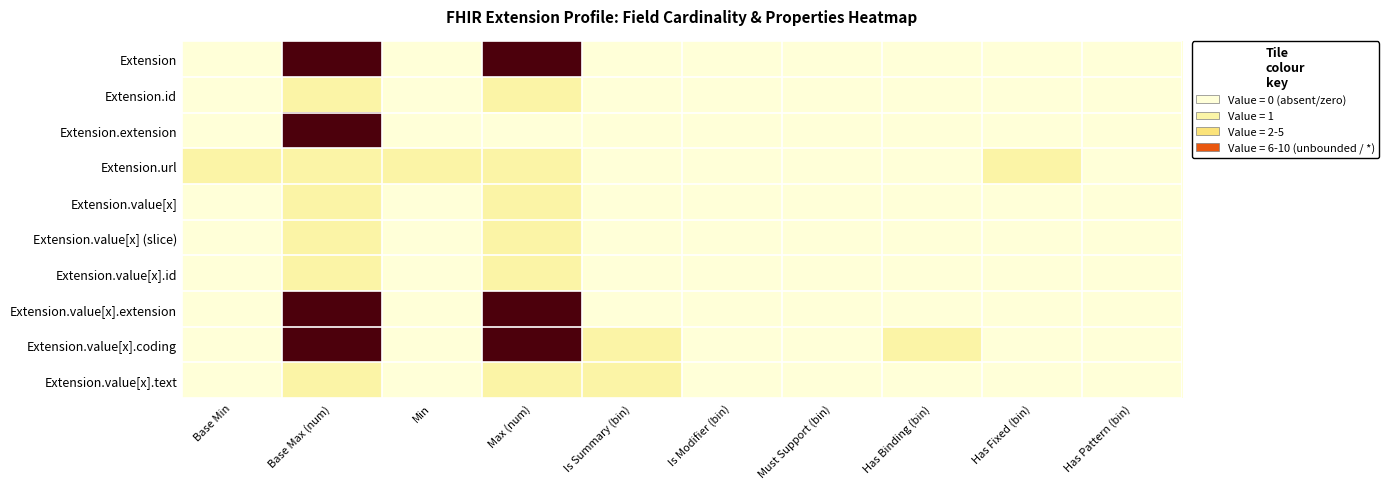

Reading left to right, what are all the values shown in this chart?

Extension: Base Min=0	Base Max (num)=10	Min=0	Max (num)=10	Is Summary (bin)=0	Is Modifier (bin)=0	Must Support (bin)=0	Has Binding (bin)=0	Has Fixed (bin)=0	Has Pattern (bin)=0
Extension.id: Base Min=0	Base Max (num)=1	Min=0	Max (num)=1	Is Summary (bin)=0	Is Modifier (bin)=0	Must Support (bin)=0	Has Binding (bin)=0	Has Fixed (bin)=0	Has Pattern (bin)=0
Extension.extension: Base Min=0	Base Max (num)=10	Min=0	Max (num)=0	Is Summary (bin)=0	Is Modifier (bin)=0	Must Support (bin)=0	Has Binding (bin)=0	Has Fixed (bin)=0	Has Pattern (bin)=0
Extension.url: Base Min=1	Base Max (num)=1	Min=1	Max (num)=1	Is Summary (bin)=0	Is Modifier (bin)=0	Must Support (bin)=0	Has Binding (bin)=0	Has Fixed (bin)=1	Has Pattern (bin)=0
Extension.value[x]: Base Min=0	Base Max (num)=1	Min=0	Max (num)=1	Is Summary (bin)=0	Is Modifier (bin)=0	Must Support (bin)=0	Has Binding (bin)=0	Has Fixed (bin)=0	Has Pattern (bin)=0
Extension.value[x] (slice): Base Min=0	Base Max (num)=1	Min=0	Max (num)=1	Is Summary (bin)=0	Is Modifier (bin)=0	Must Support (bin)=0	Has Binding (bin)=0	Has Fixed (bin)=0	Has Pattern (bin)=0
Extension.value[x].id: Base Min=0	Base Max (num)=1	Min=0	Max (num)=1	Is Summary (bin)=0	Is Modifier (bin)=0	Must Support (bin)=0	Has Binding (bin)=0	Has Fixed (bin)=0	Has Pattern (bin)=0
Extension.value[x].extension: Base Min=0	Base Max (num)=10	Min=0	Max (num)=10	Is Summary (bin)=0	Is Modifier (bin)=0	Must Support (bin)=0	Has Binding (bin)=0	Has Fixed (bin)=0	Has Pattern (bin)=0
Extension.value[x].coding: Base Min=0	Base Max (num)=10	Min=0	Max (num)=10	Is Summary (bin)=1	Is Modifier (bin)=0	Must Support (bin)=0	Has Binding (bin)=1	Has Fixed (bin)=0	Has Pattern (bin)=0
Extension.value[x].text: Base Min=0	Base Max (num)=1	Min=0	Max (num)=1	Is Summary (bin)=1	Is Modifier (bin)=0	Must Support (bin)=0	Has Binding (bin)=0	Has Fixed (bin)=0	Has Pattern (bin)=0